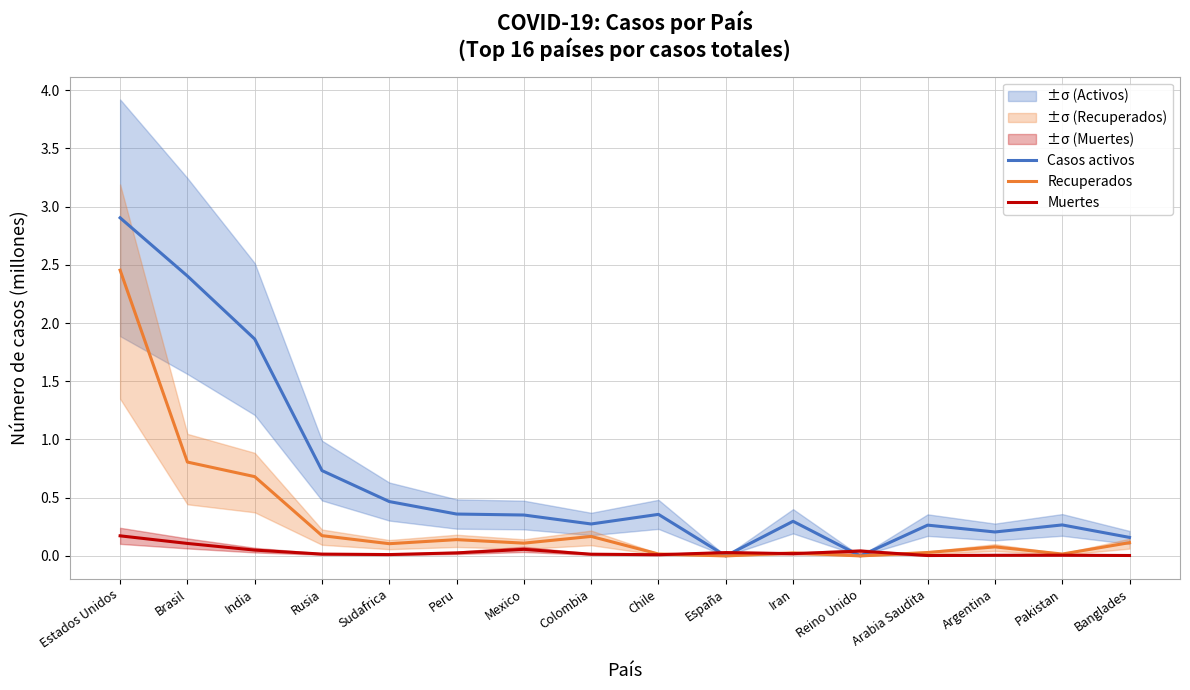

How many lines are shown in the chart?

3